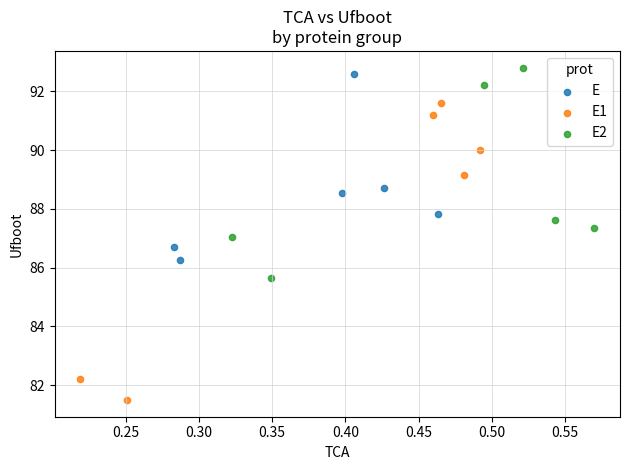

Which series reaches the minimum Y coordinate?

E1